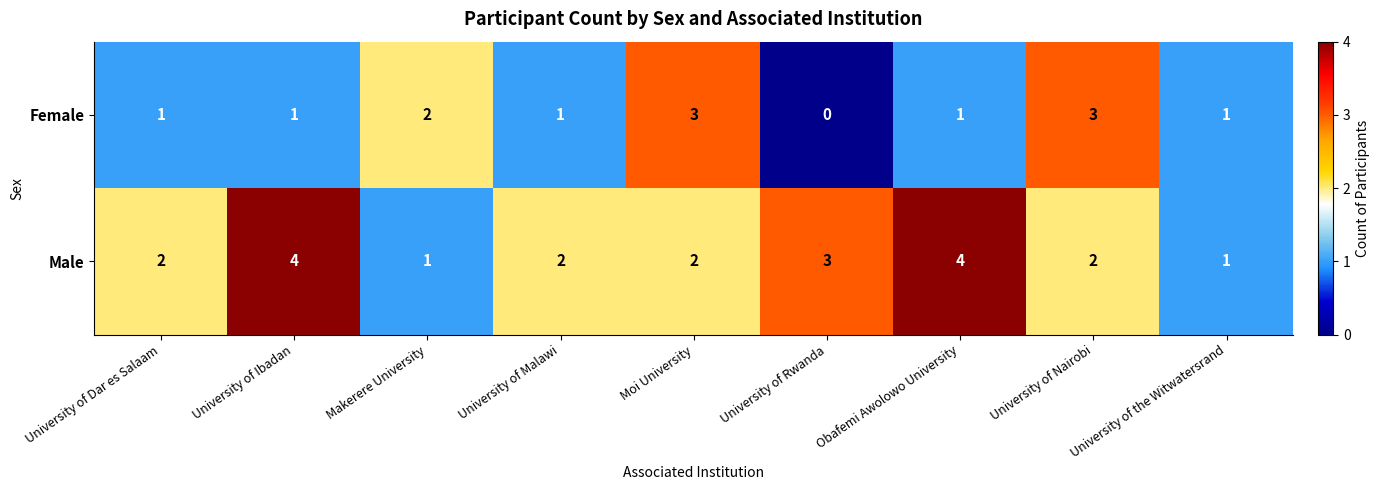

Which series changed the most between University of Malawi and University of the Witwatersrand?

Male